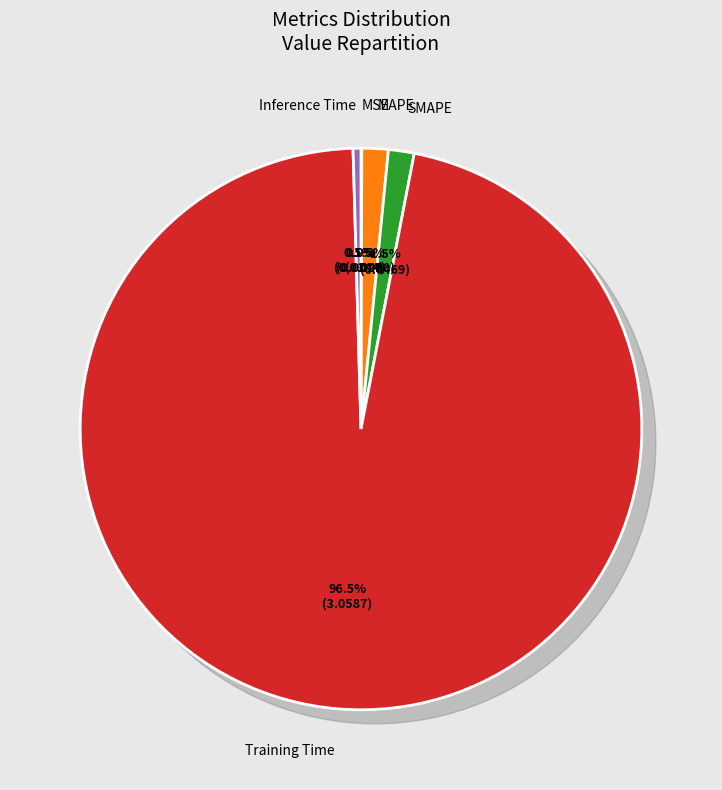

To the nearest percent, what is the average slice percentage?

20%